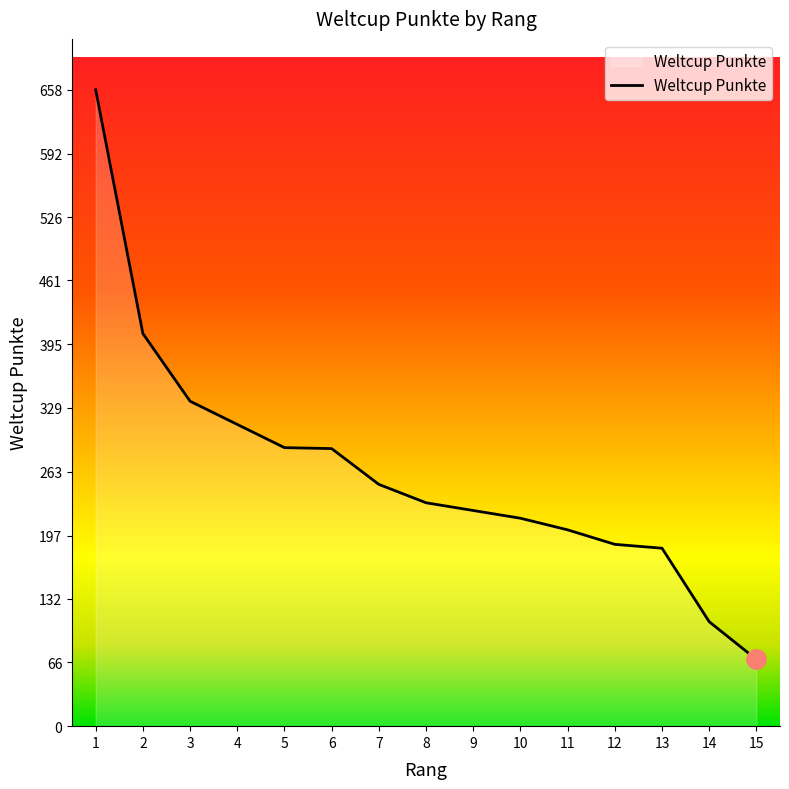

What is the change in value from 8 to 11?

-28